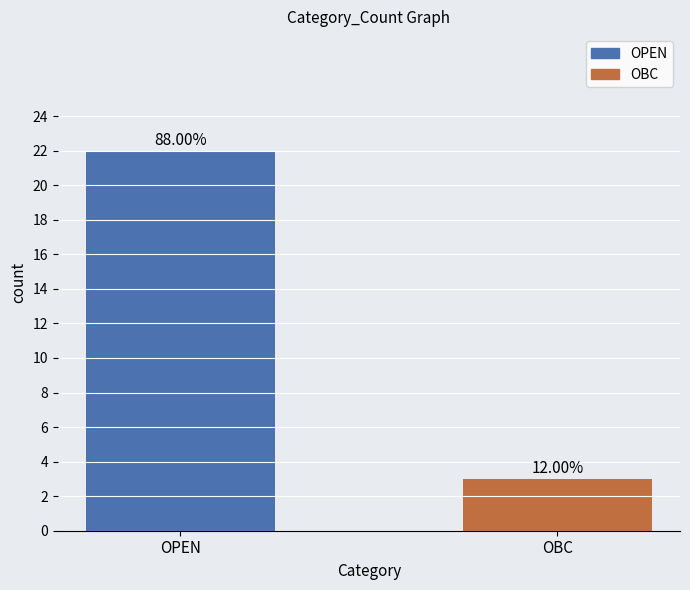

The value at OPEN is 39. True or false?

False